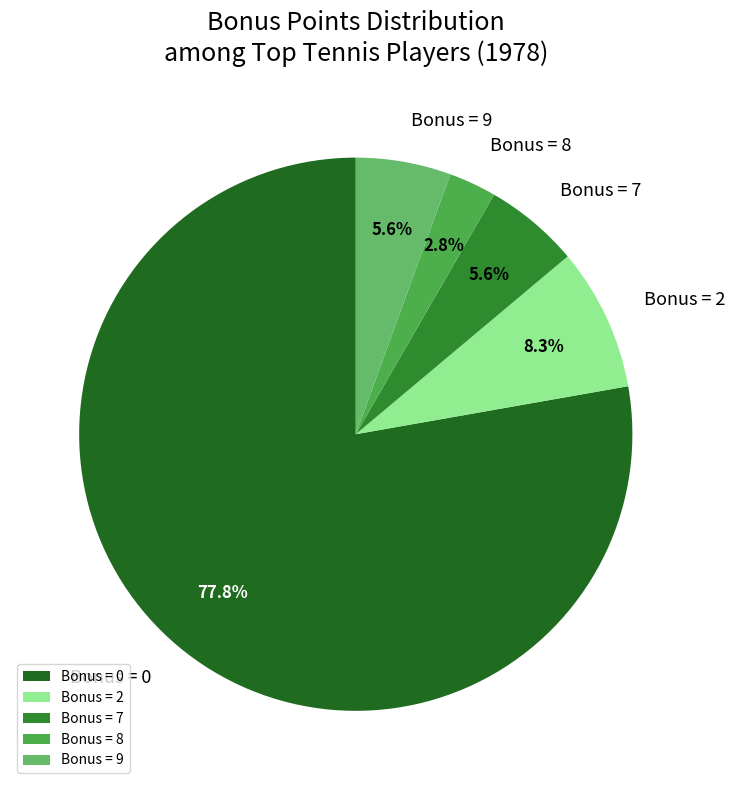

Combined, do Bonus = 8 and Bonus = 9 account for over 50%?

No